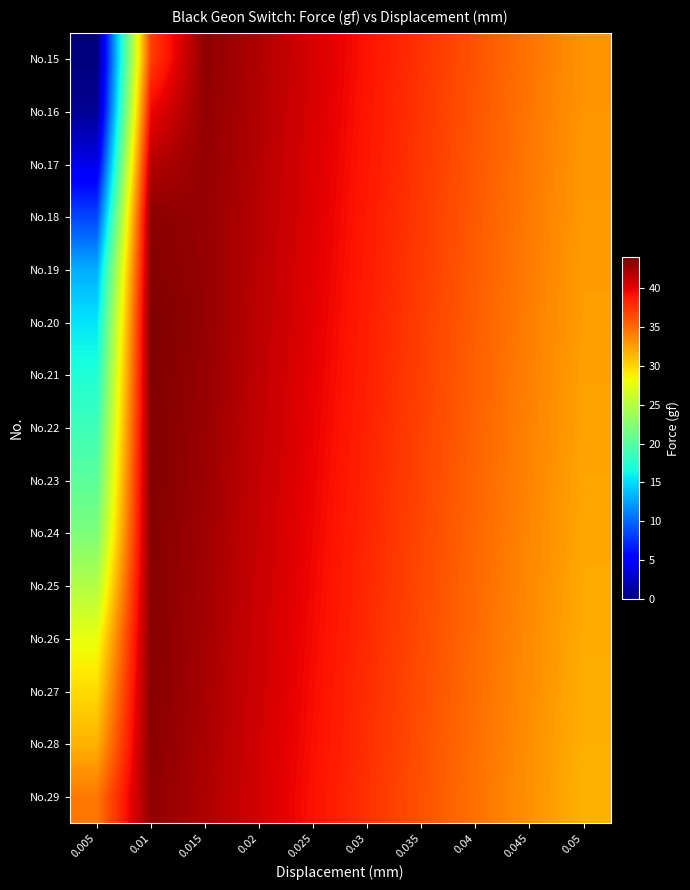

What is the spread (max minus min) of values at 0.03?

1.4